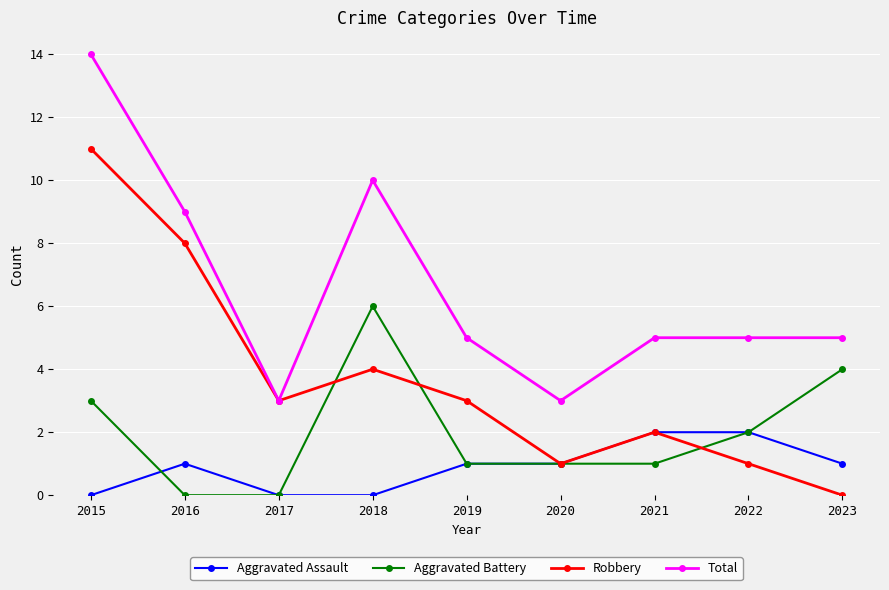

True or false: Total has a value of 8 at 2023.

False